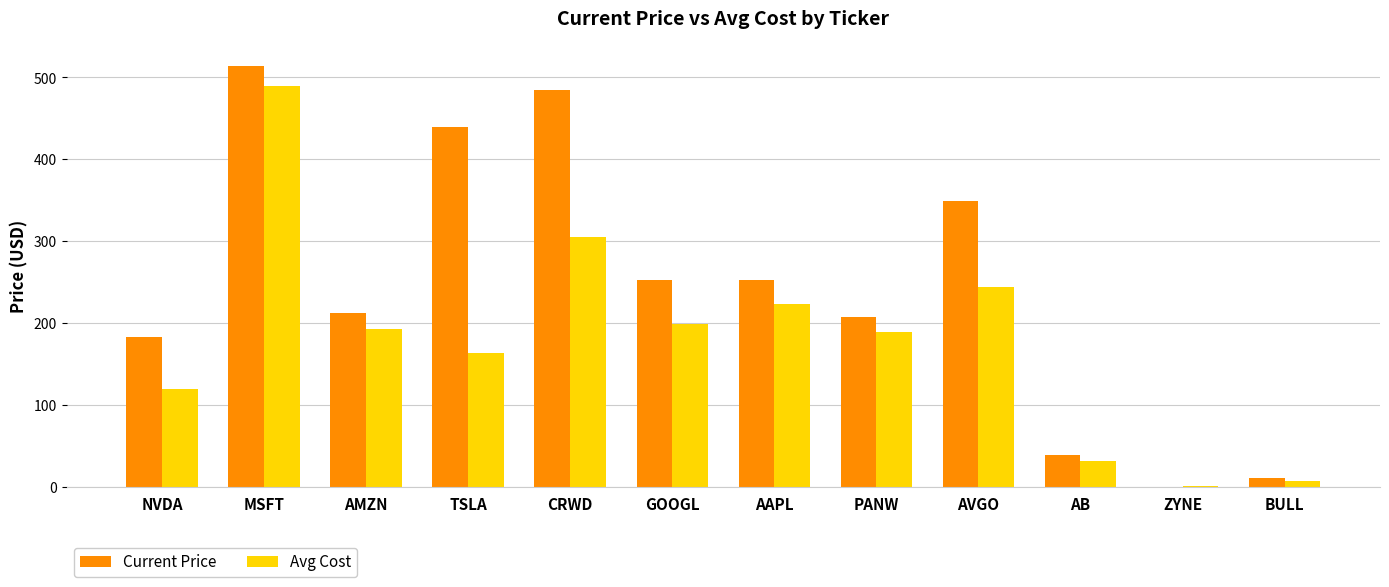

How many values in Current Price are above zero?

11